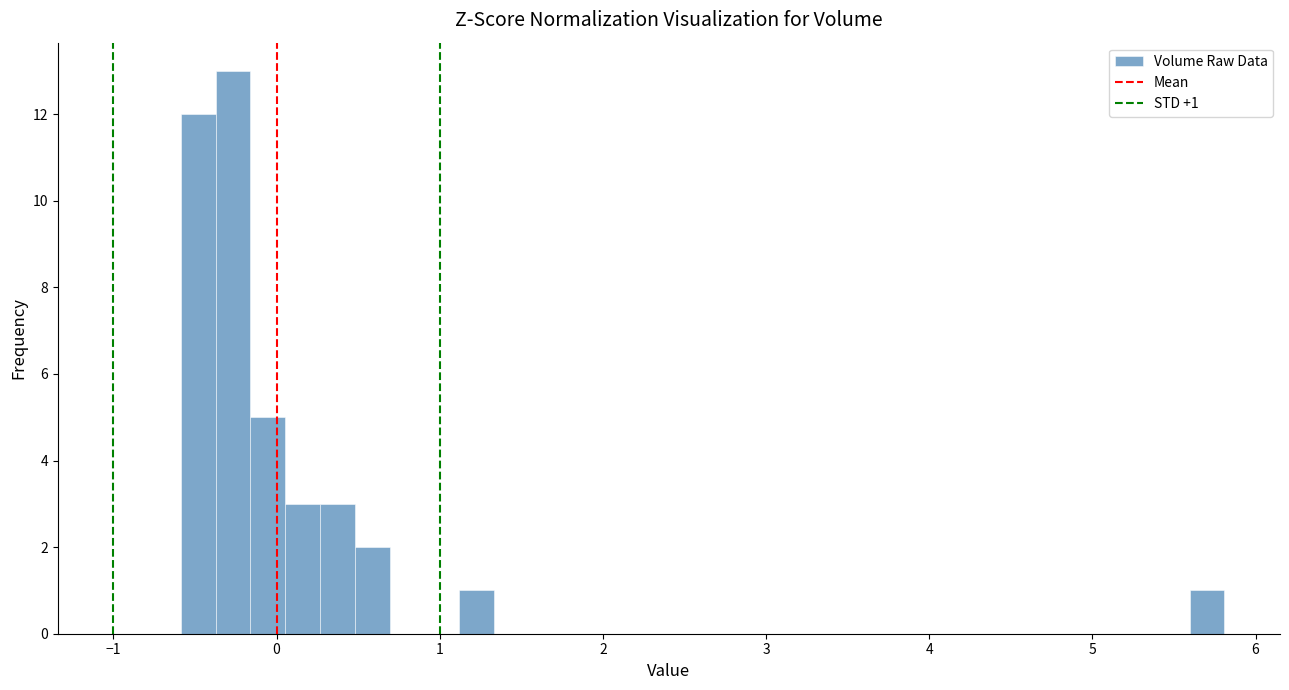

Read against the x-axis, roughly where is the centre of the tallest bar?

-0.3